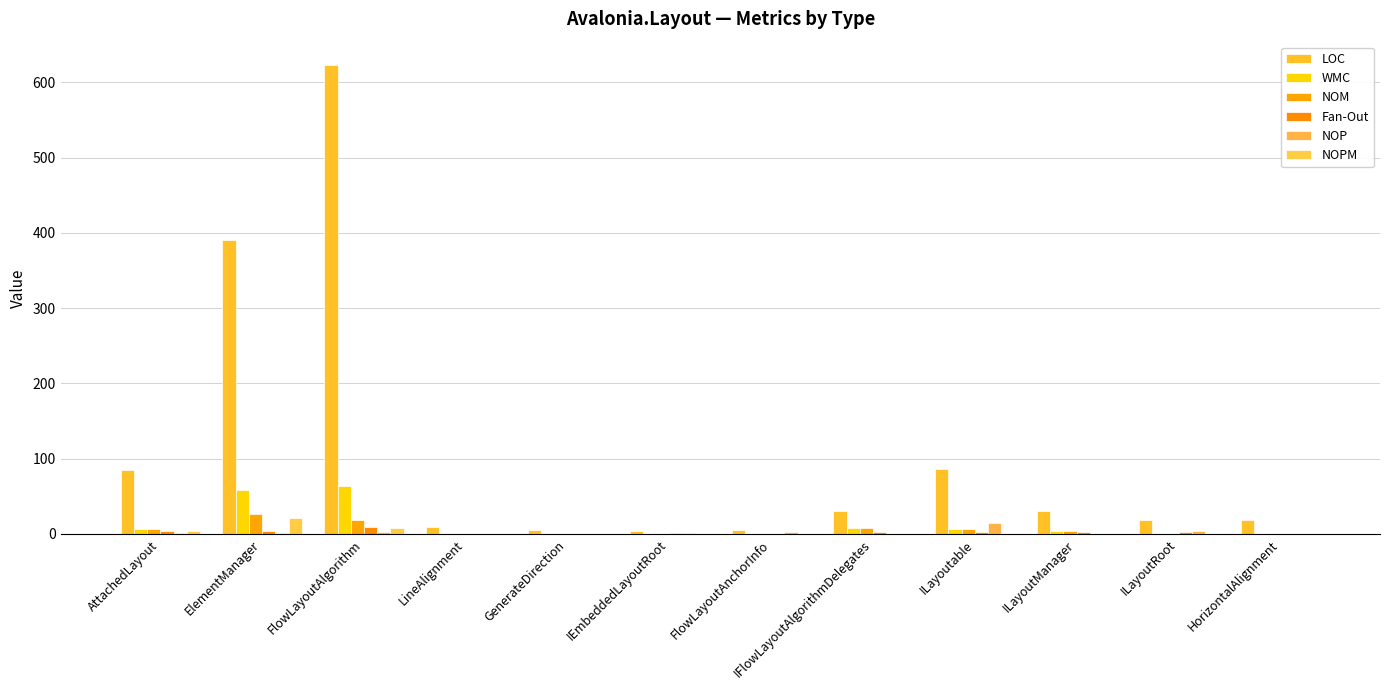

How many categories are shown in the chart?

12